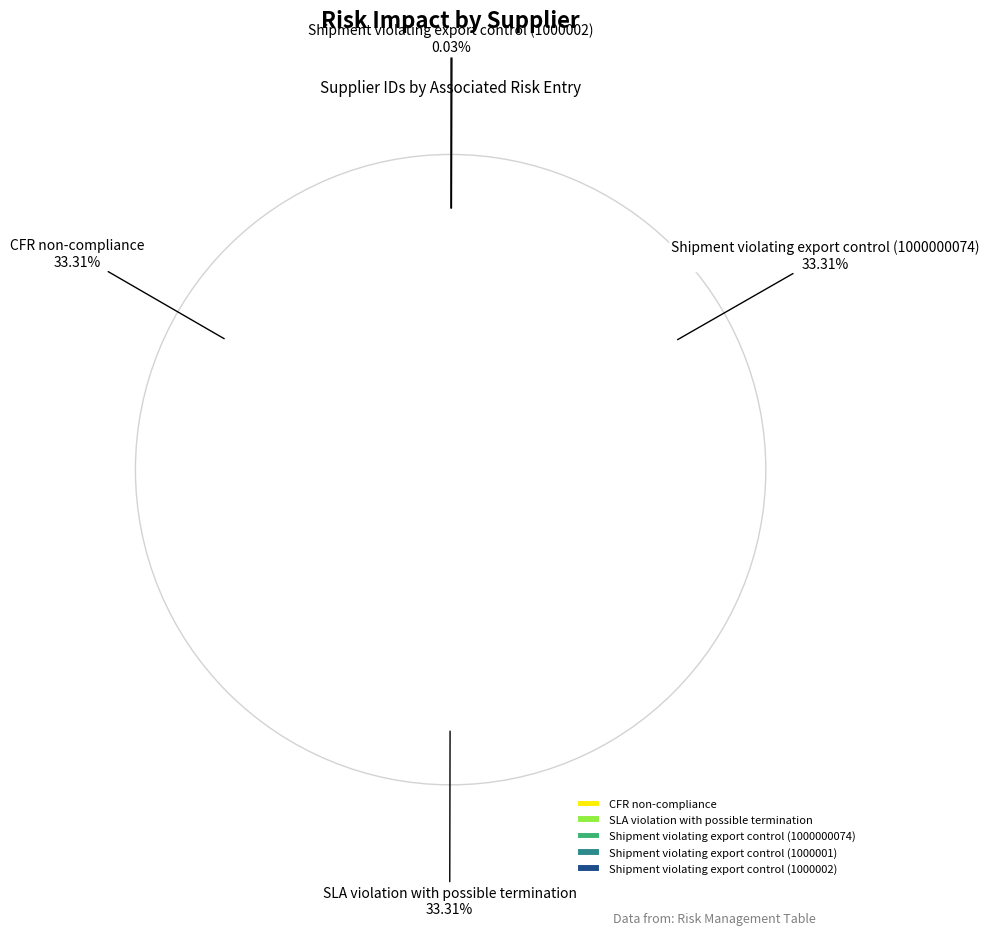

How many segments does this pie chart have?

5